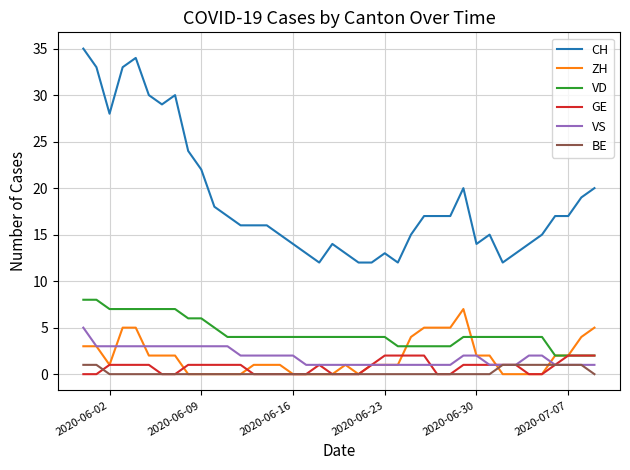

Which series has the widest spread of values?

CH